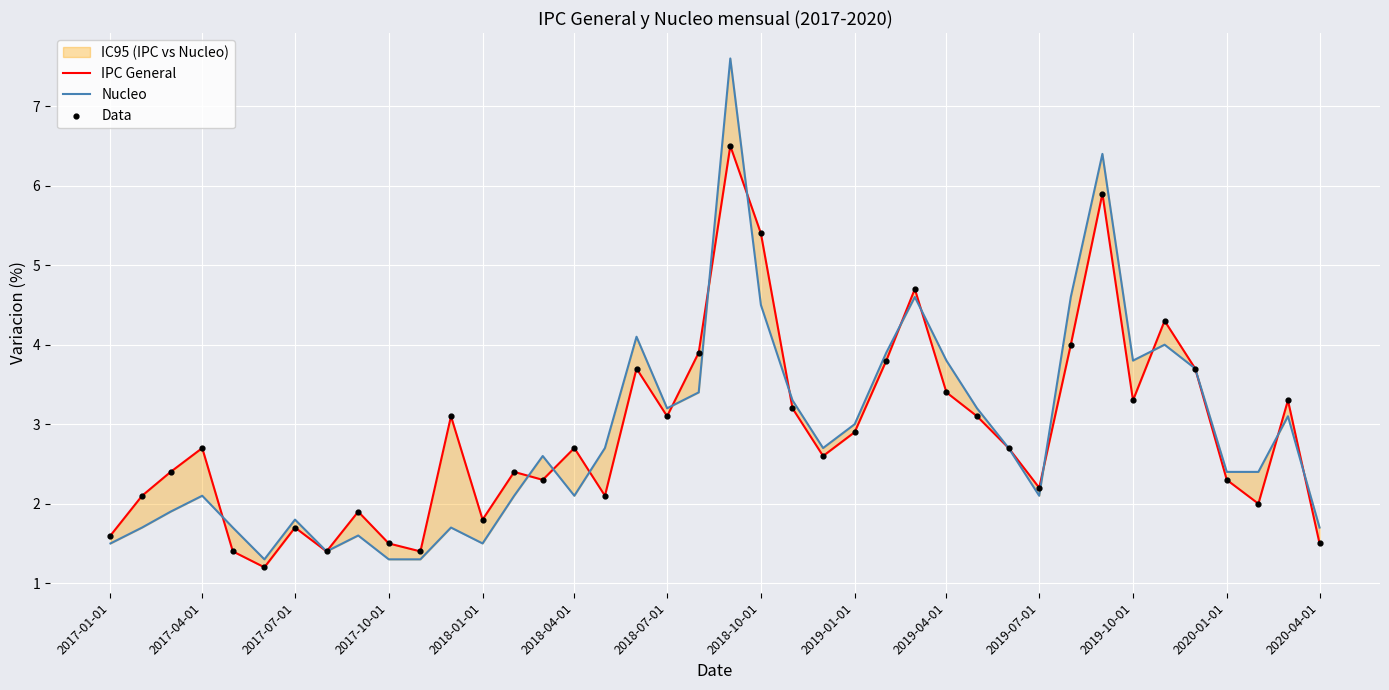

At how many categories does at least one series exceed 2?

30